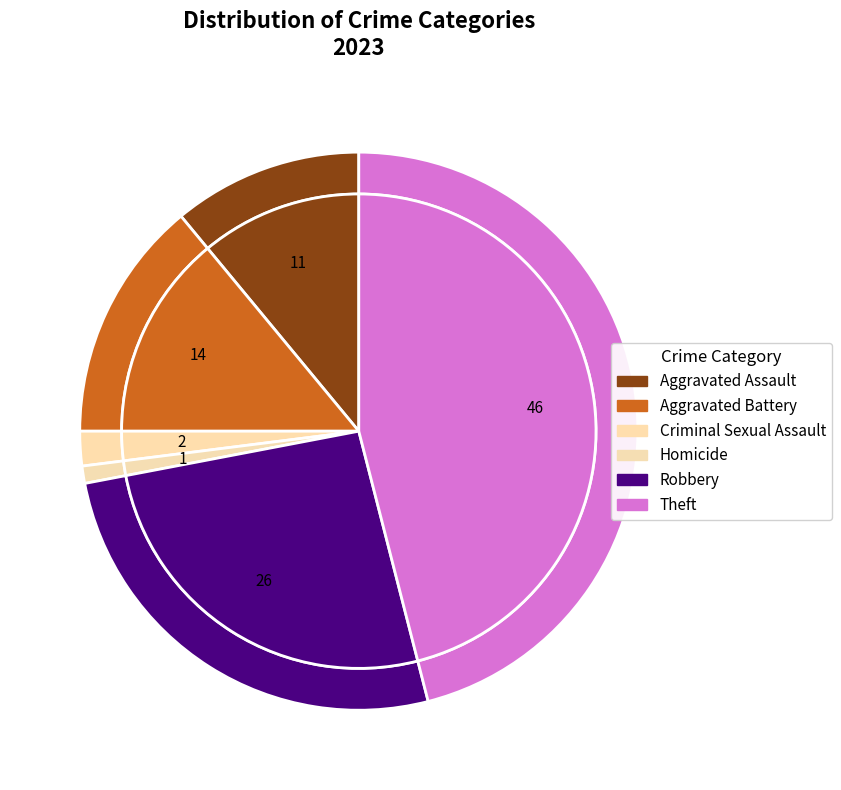

Which category has the biggest portion of the pie?

Theft